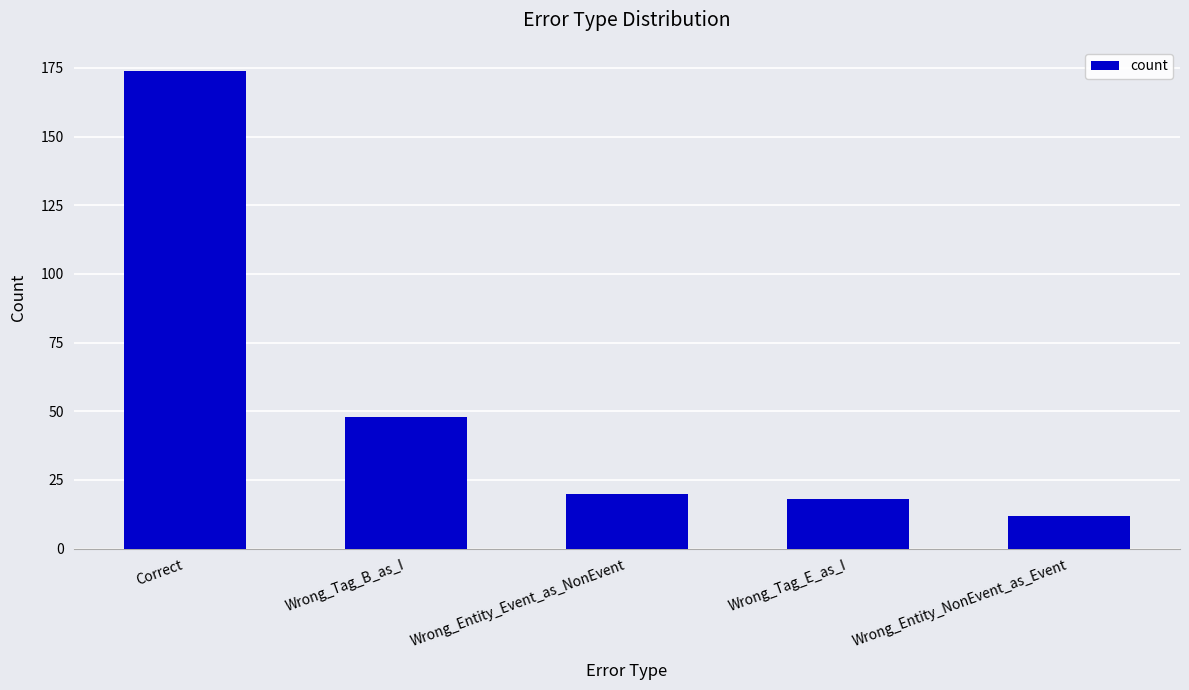

What is the average value?

54